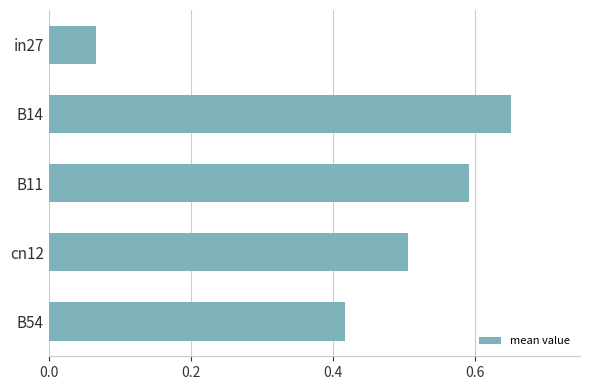

Which has a higher value, cn12 or B54?

cn12